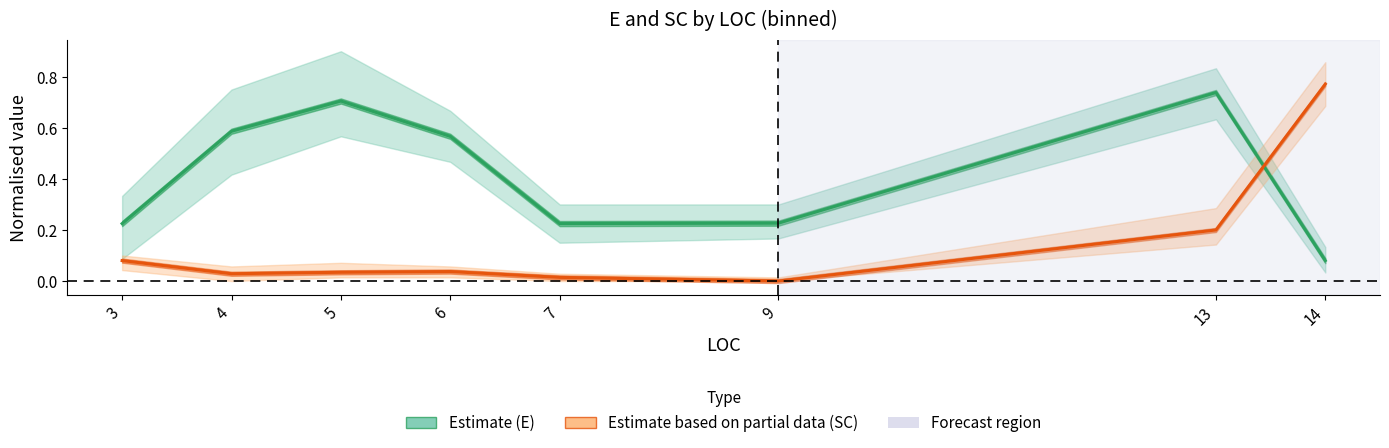

What value does the Estimate (E) series have at 9?

0.2